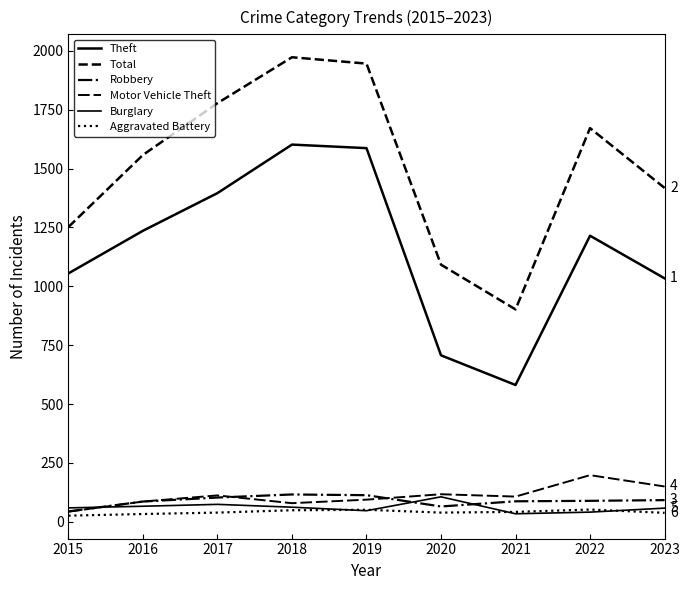

What is the difference between the highest and lowest values at 2016?

1525